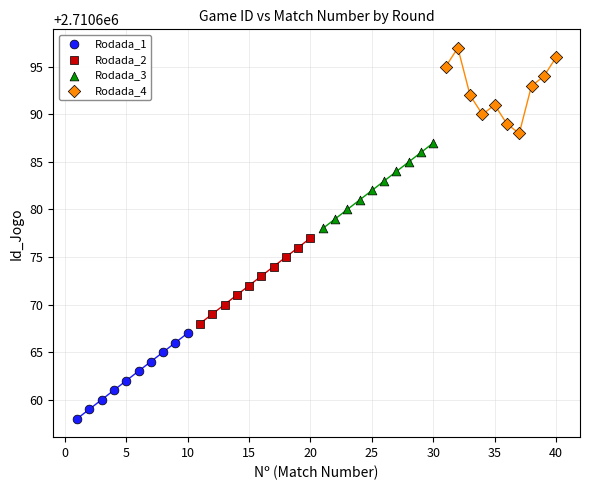

Which series reaches the maximum Y coordinate?

Rodada_4